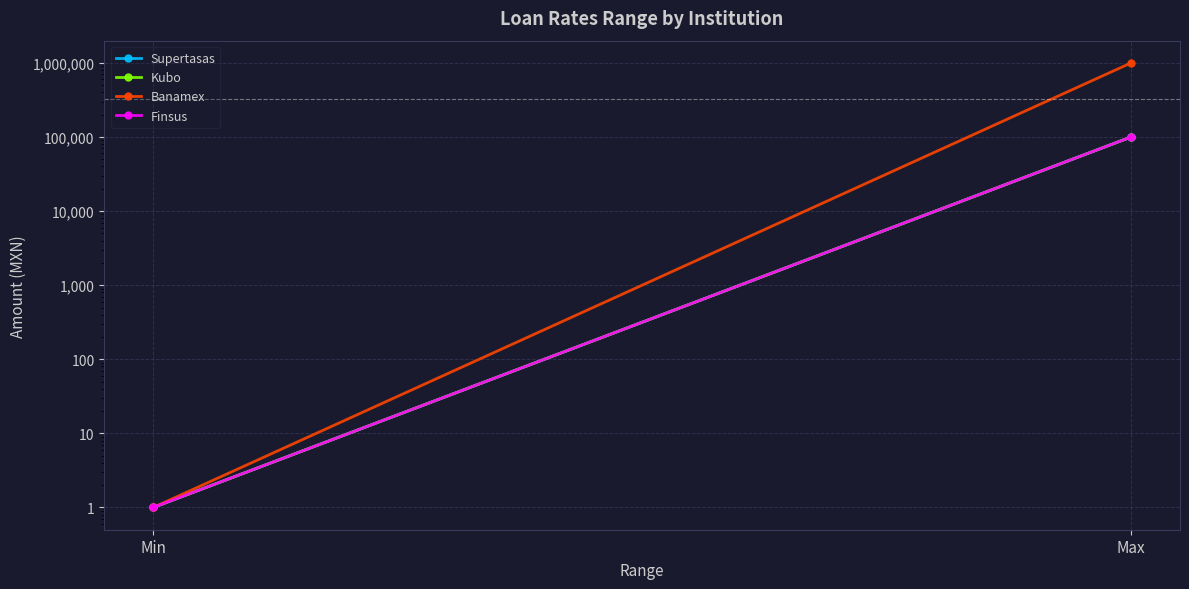

What is the value of the Supertasas point at the 2nd from the left?

100000